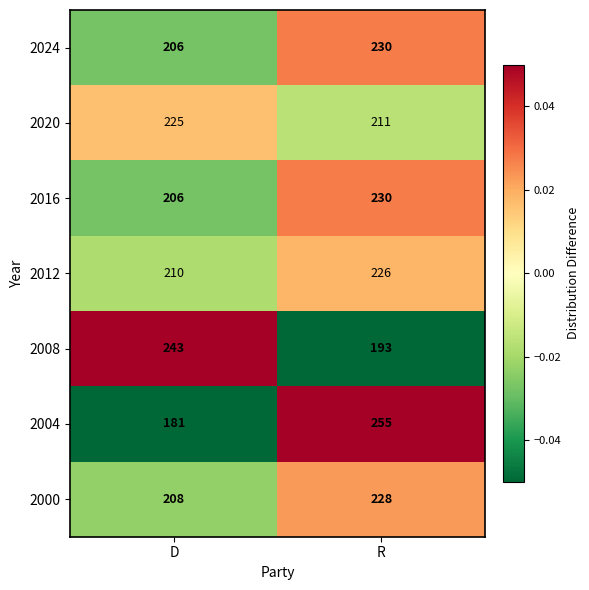

The 2000 series shows 228 at R. True or false?

True